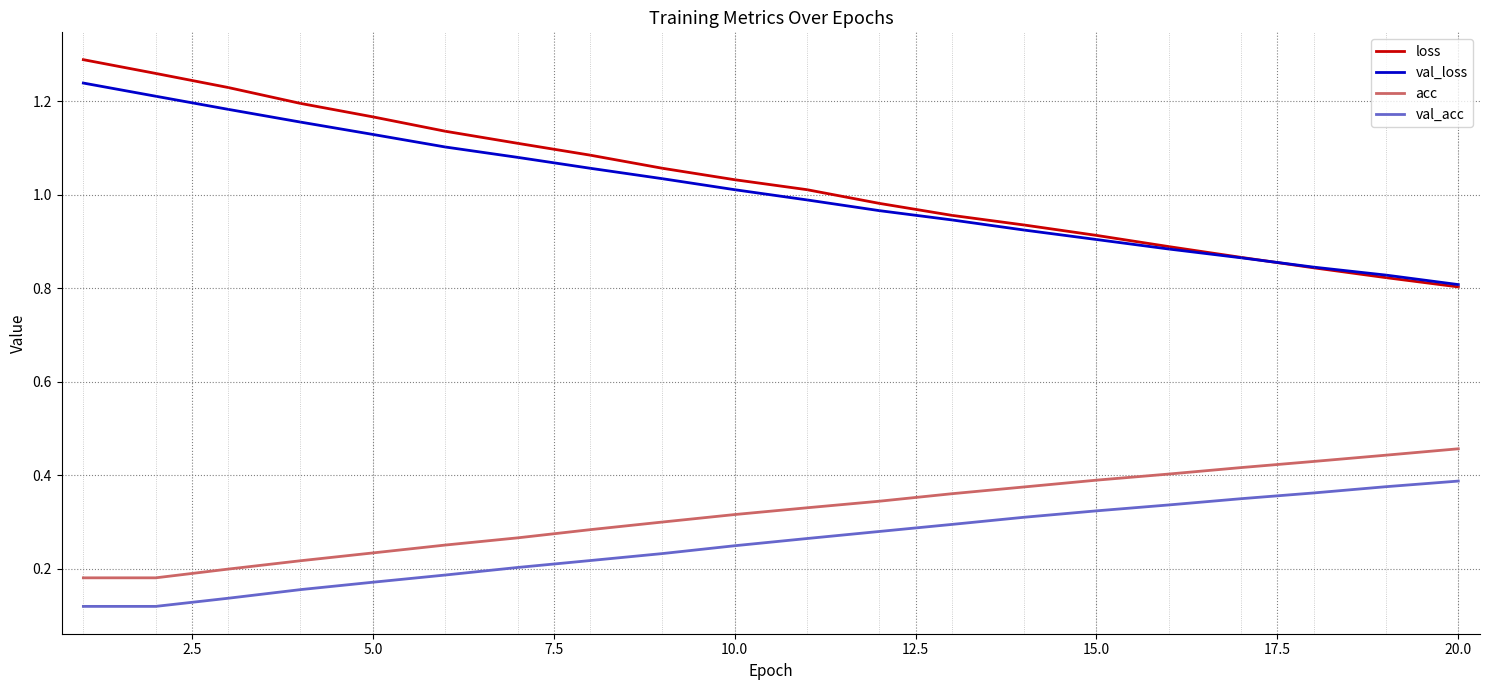

Which series has the widest spread of values?

loss